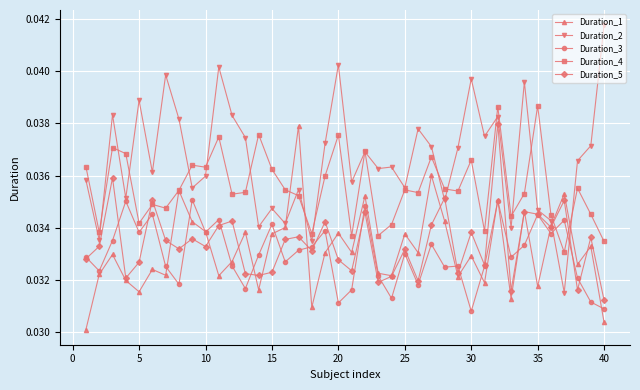

Which series has the largest range (max minus min)?

Duration_2